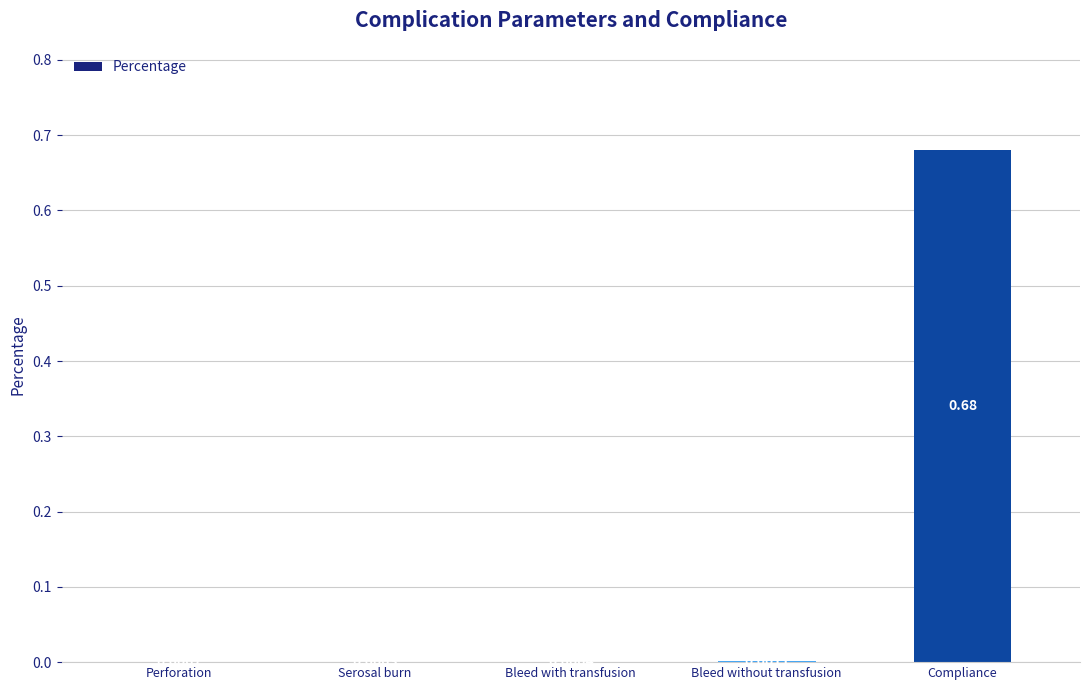

Count the number of categories in the chart.

5